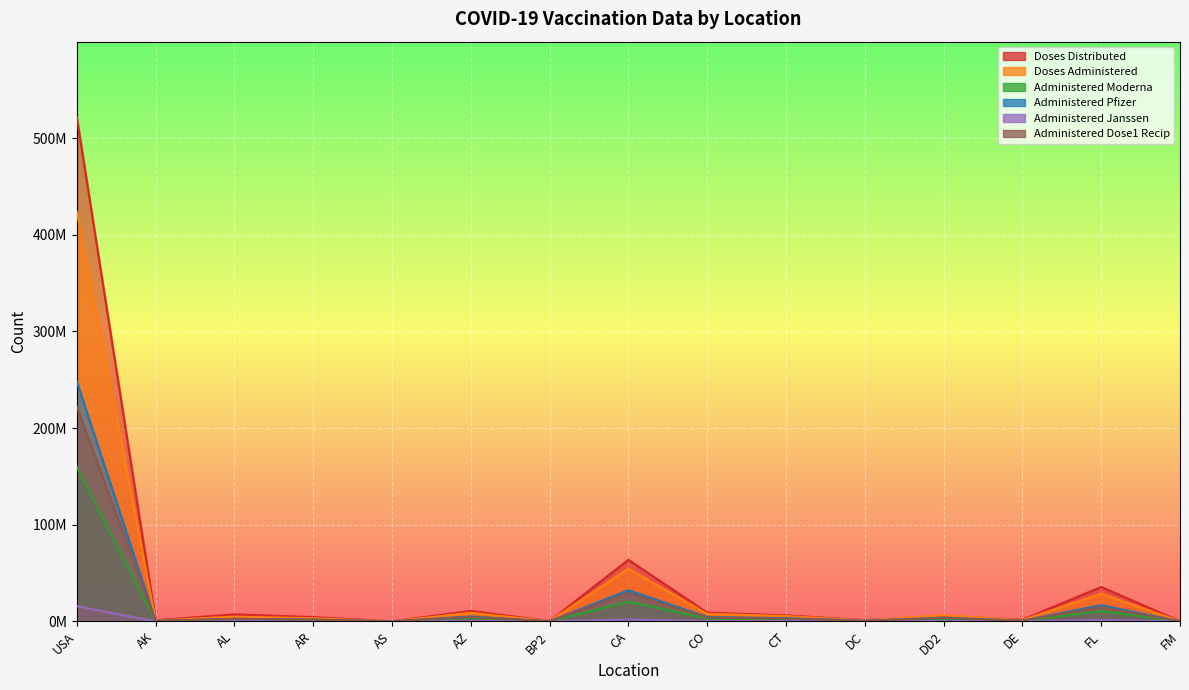

Reading left to right, extract all data points from this chart.

Doses_Distributed: 521502845	1182405	7302580	4463040	71820	10846160	271050	63698565	9053475	6225545	1327575	5590340	1727825	35618895	89640
Doses_Administered: 423942794	879394	4889817	3265658	65780	8854031	241352	54511378	7793522	5453446	1077901	6241872	1323613	28703559	75359
Administered_Moderna: 159747250	338450	2132226	1387409	18015	3506787	98202	20381678	3012751	1982114	394259	2152633	503371	10631516	62226
Administered_Pfizer: 248071961	503623	2613300	1772732	47218	5028017	130931	32168812	4489683	3257092	651364	3800010	766337	16716033	1256
Administered_Janssen: 15684476	36702	144128	102459	546	302835	12189	1946295	285252	212821	31821	271843	52330	1251346	11877
Administered_Dose1_Recip: 221961370	436014	2677664	1753692	35239	4466132	127626	29521960	3903676	2827913	529604	3396165	676226	14867001	45931